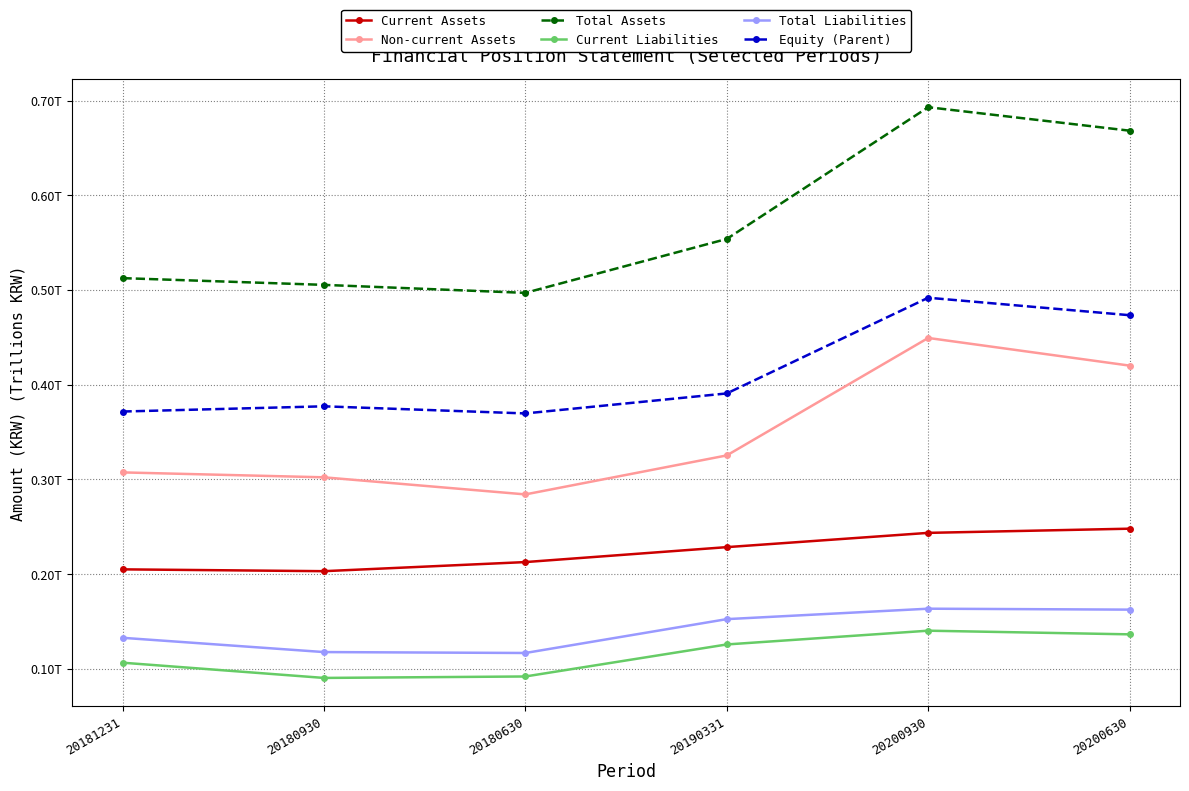

At which label does Total Assets reach its peak?

20200930